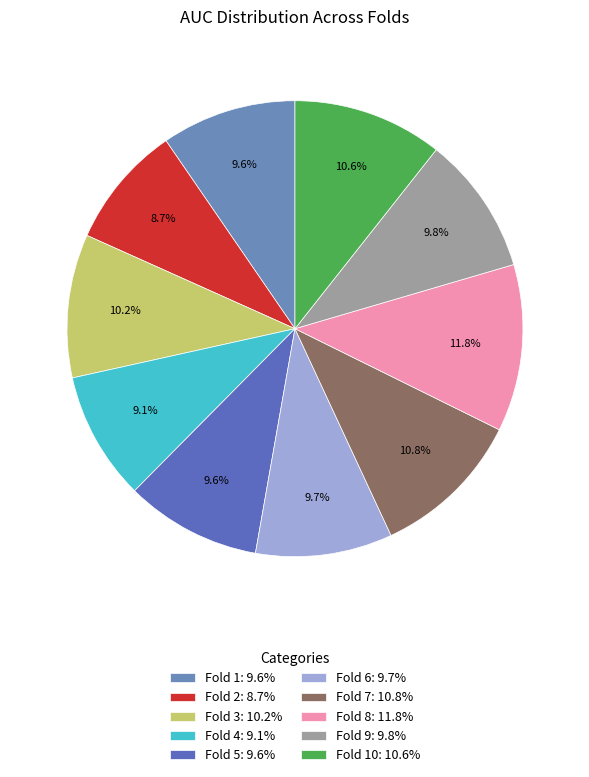

Is there any slice that represents more than half of the pie?

No